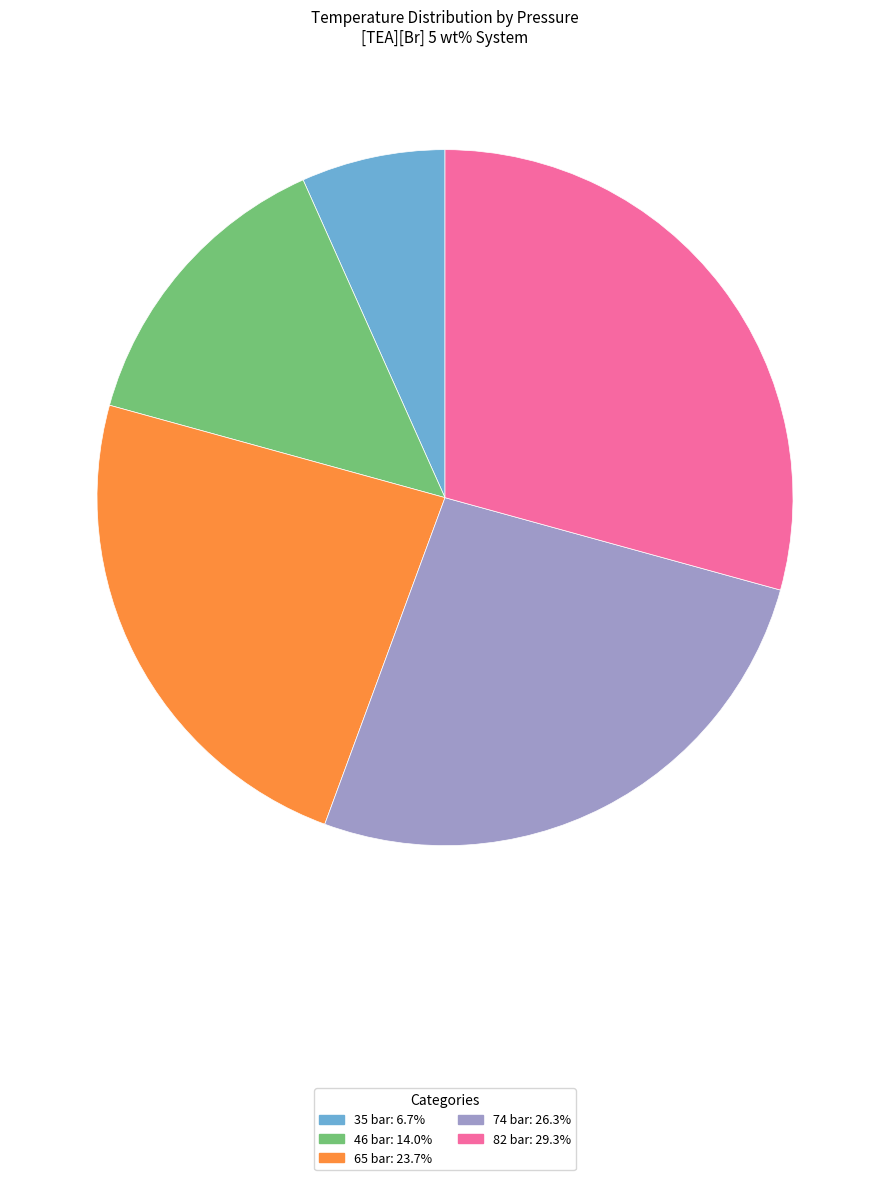

Rank the categories by value from lowest to highest.

35 bar, 46 bar, 65 bar, 74 bar, 82 bar